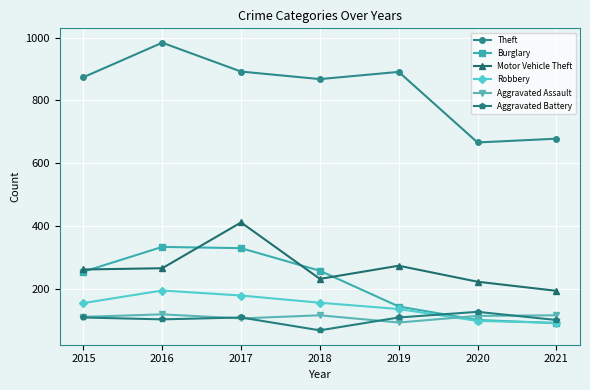

Which series changed the most between 2016 and 2017?

Motor Vehicle Theft